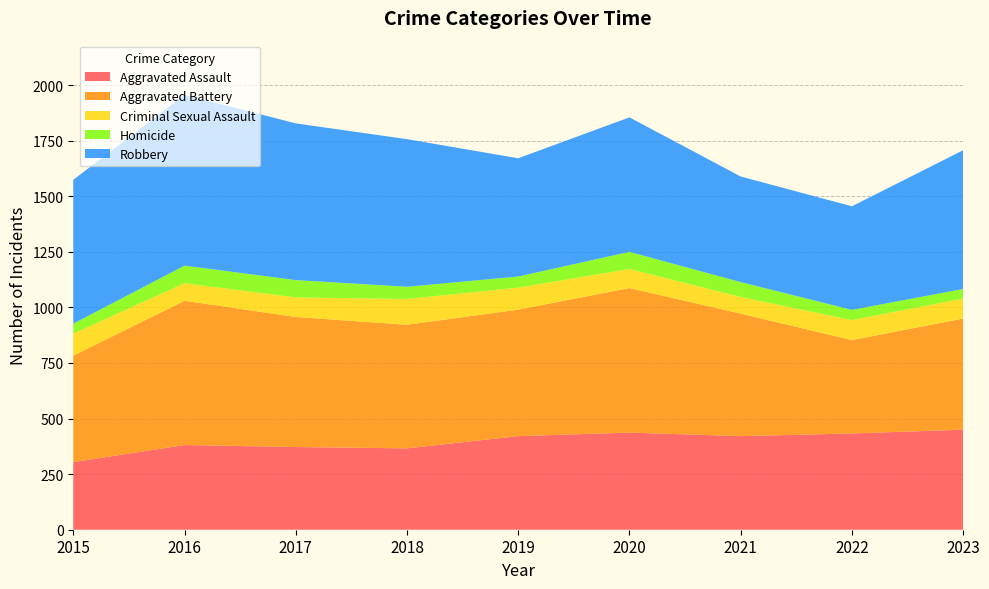

Reading left to right, list all the values displayed in this chart.

Aggravated Assault: 2015=304	2016=381	2017=372	2018=366	2019=421	2020=437	2021=421	2022=433	2023=450
Aggravated Battery: 2015=479	2016=649	2017=585	2018=556	2019=569	2020=650	2021=551	2022=420	2023=500
Criminal Sexual Assault: 2015=99	2016=79	2017=88	2018=116	2019=99	2020=86	2021=75	2022=90	2023=90
Homicide: 2015=45	2016=79	2017=78	2018=55	2019=50	2020=77	2021=67	2022=46	2023=43
Robbery: 2015=647	2016=768	2017=705	2018=664	2019=532	2020=605	2021=475	2022=466	2023=624